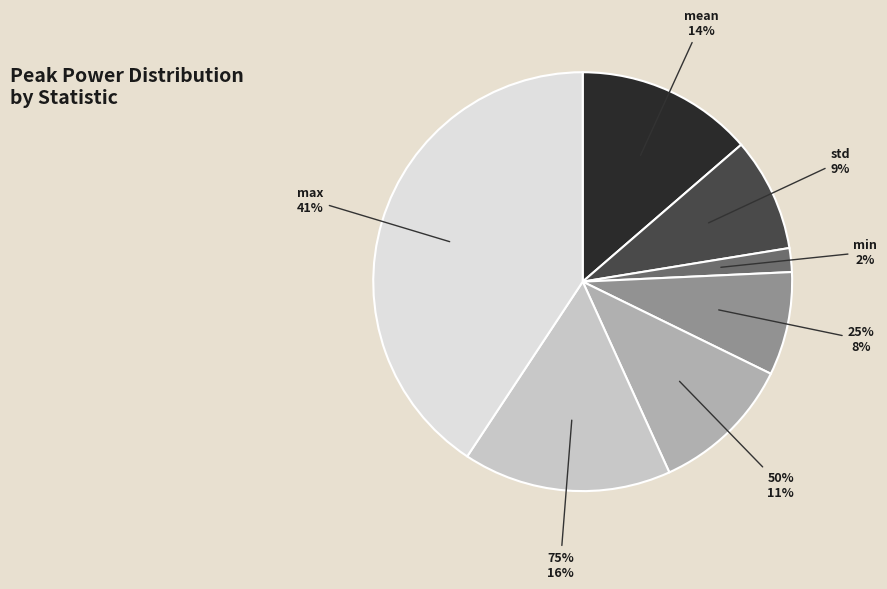

Is it true that std is 9% of the pie?

True